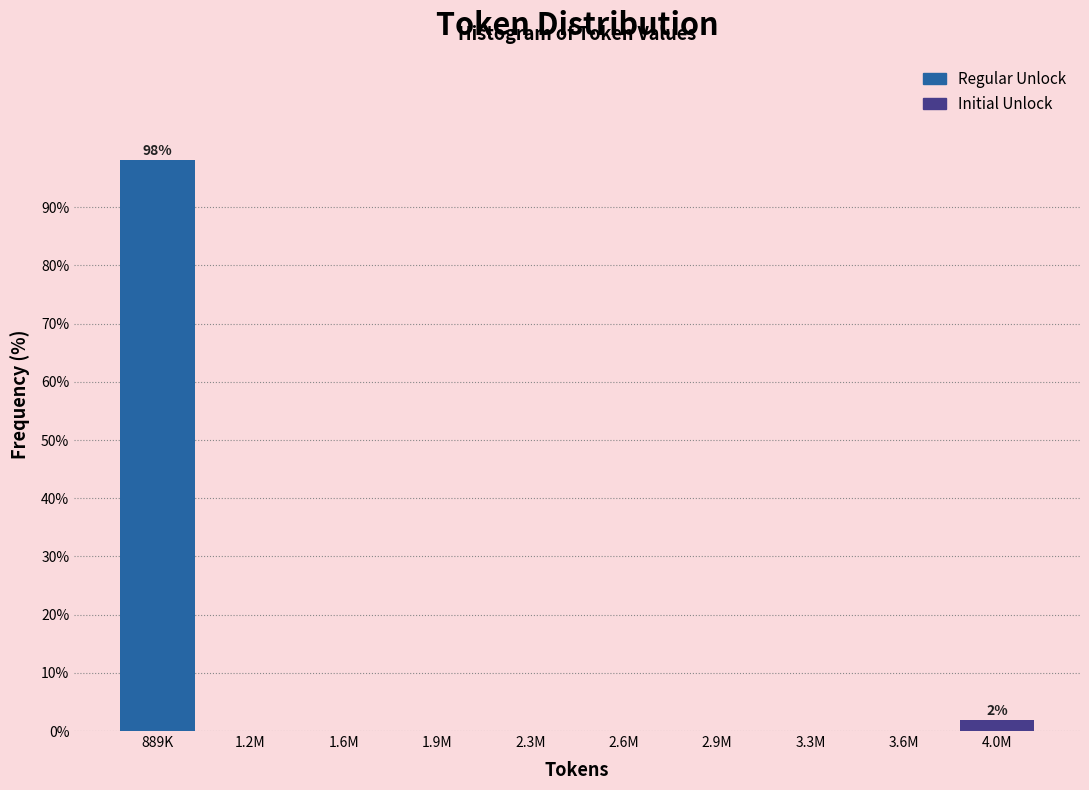

Reading left to right, what are all the values shown in this chart?

889K=98.1	1.2M=0.0	1.6M=0.0	1.9M=0.0	2.3M=0.0	2.6M=0.0	2.9M=0.0	3.3M=0.0	3.6M=0.0	4.0M=1.9